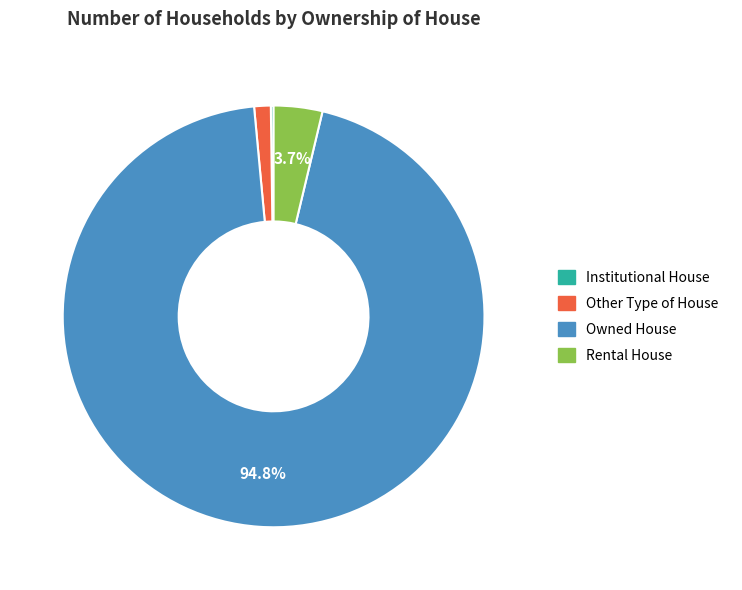

Is the sum of Rental House and Owned House greater than half?

Yes